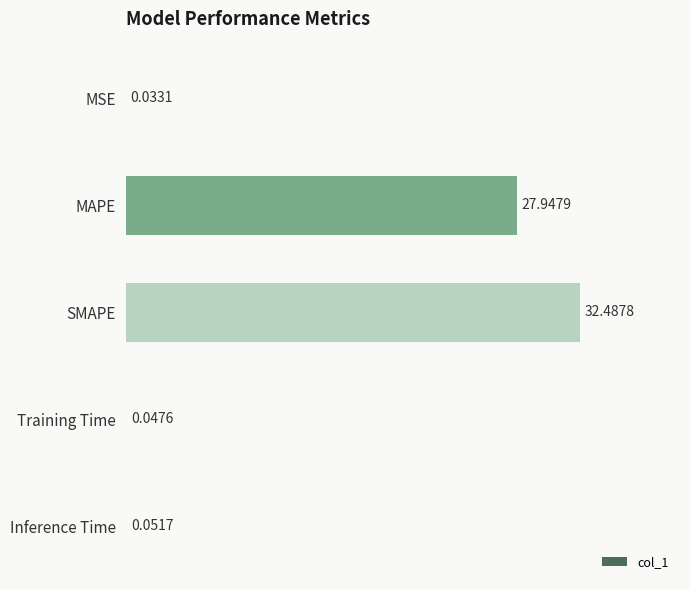

At which category does the chart reach its peak across all series?

SMAPE